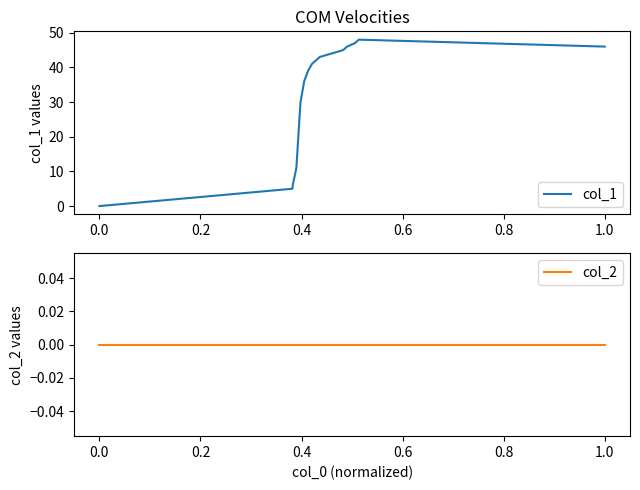

The value of col_1 at 1.0 is 46. True or false?

True